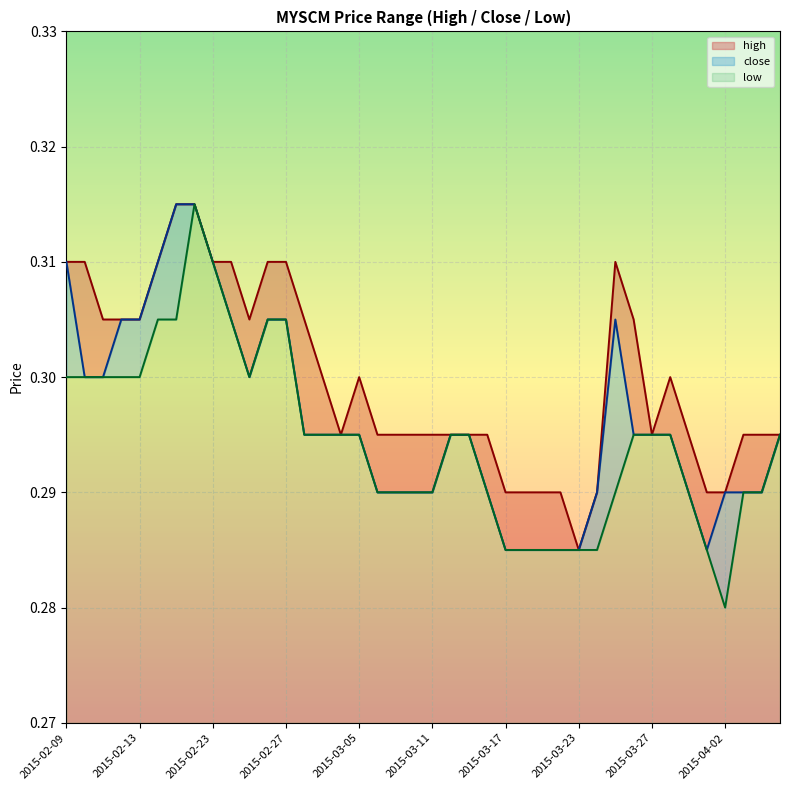

Which category has the lowest value in the low series?

2015-04-02